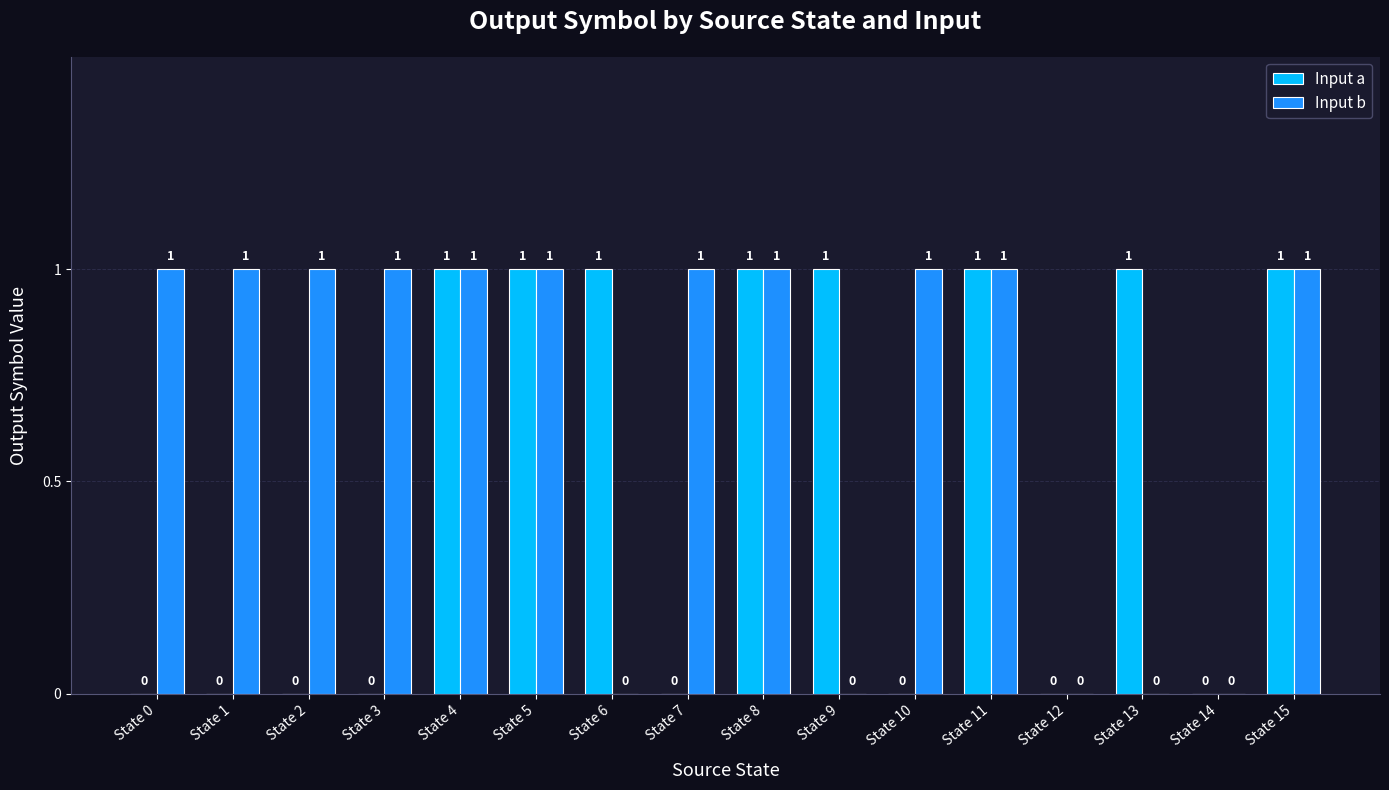

Which series has the largest total across all categories?

Input b